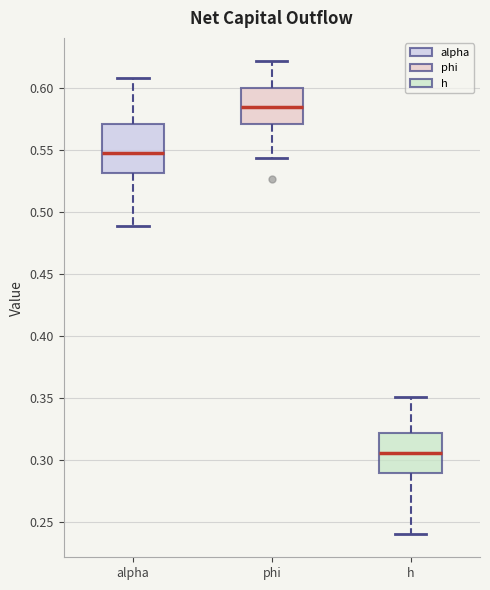

Which box has the lowest median line?

h